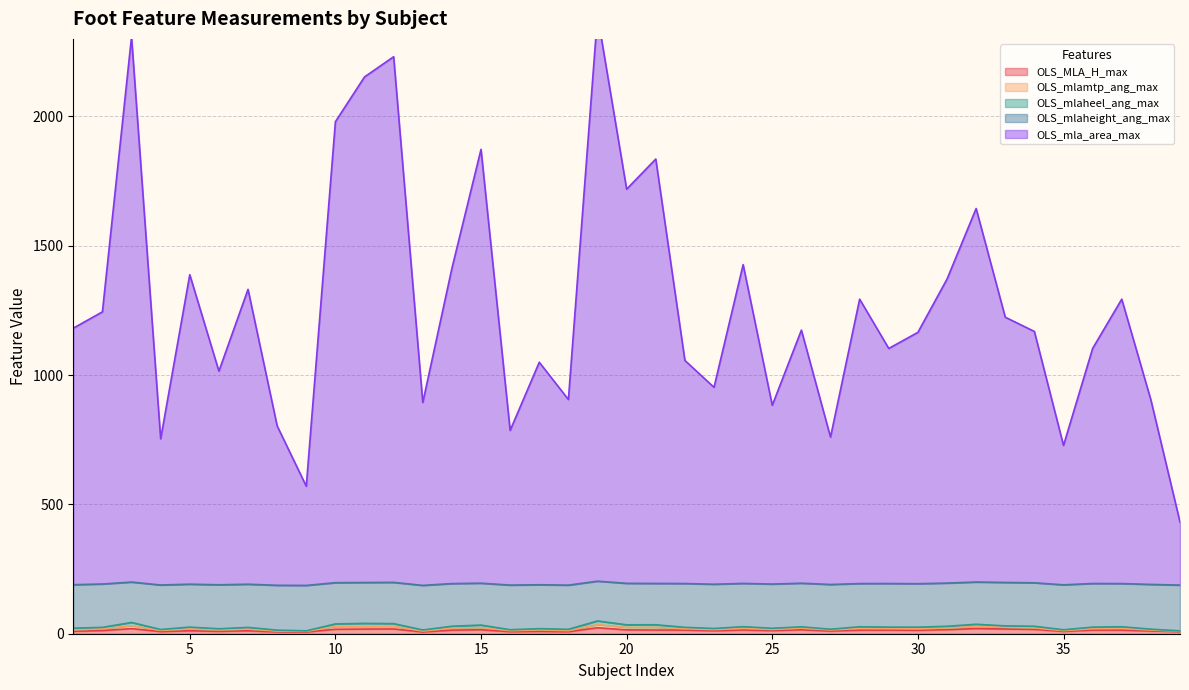

Reading left to right, extract all data points from this chart.

OLS_MLA_H_max: 1=9.5	2=12.2	3=19.7	4=8.4	5=11.5	6=9.2	7=11.4	8=7.2	9=6.8	10=17.3	11=18.0	12=18.5	13=6.9	14=13.9	15=15.4	16=8.1	17=9.3	18=7.9	19=23.1	20=14.9	21=14.4	22=14.1	23=11.3	24=14.5	25=12.0	26=15.3	27=10.3	28=13.9	29=14.1	30=13.4	31=15.8	32=19.8	33=18.2	34=16.9	35=9.0	36=14.1	37=13.9	38=10.6	39=8.1
OLS_mlamtp_ang_max: 1=5.2	2=6.8	3=11.5	4=4.5	5=7.0	6=5.5	7=6.5	8=3.0	9=2.4	10=10.7	11=10.1	12=10.4	13=3.4	14=7.8	15=8.5	16=3.7	17=5.4	18=4.1	19=12.3	20=10.0	21=10.4	22=5.2	23=4.6	24=6.3	25=4.6	26=6.4	27=4.3	28=6.6	29=5.6	30=5.6	31=6.1	32=8.5	33=6.8	34=5.6	35=2.9	36=5.6	37=6.6	38=3.6	39=1.6
OLS_mlaheel_ang_max: 1=6.6	2=5.5	3=12.3	4=3.4	5=6.9	6=4.5	7=6.4	8=3.5	9=1.9	10=9.9	11=11.8	12=10.2	13=4.1	14=7.2	15=9.5	16=3.6	17=4.8	18=5.0	19=14.0	20=9.6	21=9.8	22=5.4	23=4.3	24=6.5	25=4.3	26=4.9	27=2.7	28=6.4	29=5.7	30=6.3	31=6.9	32=8.2	33=5.2	34=6.3	35=3.3	36=5.7	37=6.4	38=3.4	39=1.3
OLS_mlaheight_ang_max: 1=168.2	2=167.7	3=156.1	4=172.1	5=166.0	6=170.1	7=167.0	8=173.4	9=175.7	10=159.4	11=158.0	12=159.5	13=172.5	14=164.9	15=162.0	16=172.7	17=169.8	18=171.0	19=153.7	20=160.4	21=159.7	22=169.4	23=171.1	24=167.3	25=171.0	26=168.7	27=173.0	28=167.0	29=168.7	30=168.1	31=167.0	32=163.3	33=168.0	34=168.1	35=173.8	36=168.7	37=167.0	38=173.0	39=177.1
OLS_mla_area_max: 1=991.9	2=1052.4	3=2108.6	4=565.2	5=1196.7	6=826.1	7=1140.2	8=616.5	9=383.6	10=1782.5	11=1955.0	12=2032.6	13=707.2	14=1218.9	15=1677.6	16=598.1	17=860.4	18=717.8	19=2189.0	20=1524.0	21=1641.1	22=862.7	23=761.4	24=1232.5	25=691.3	26=978.6	27=570.0	28=1099.7	29=908.9	30=971.8	31=1175.3	32=1444.4	33=1025.6	34=971.8	35=539.1	36=908.9	37=1099.7	38=713.6	39=243.7